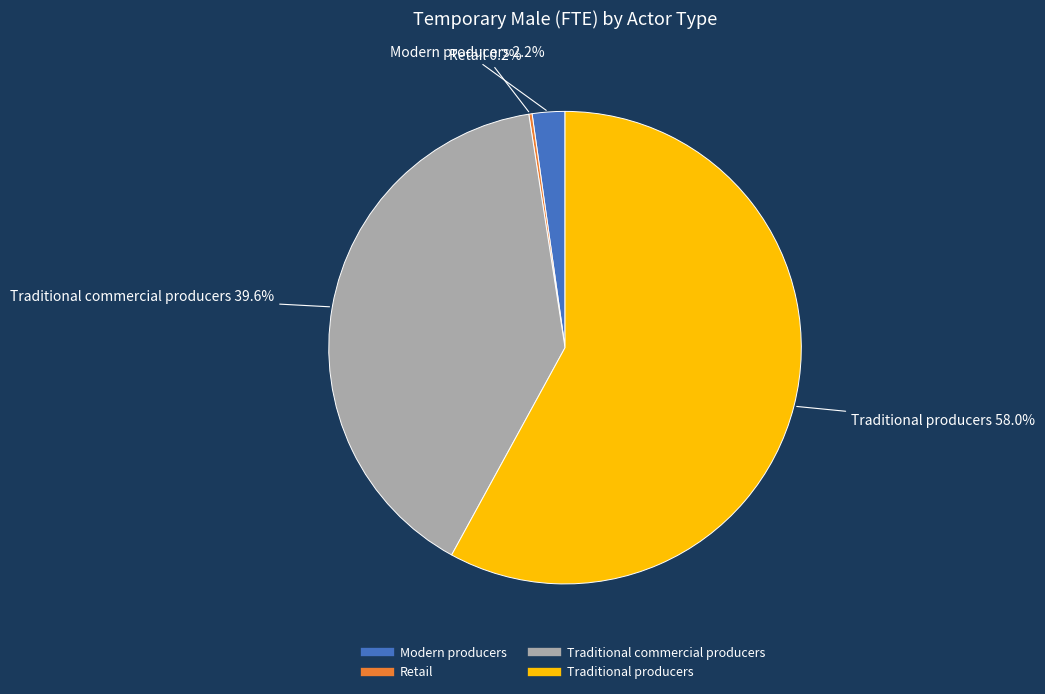

To the nearest percent, what is the difference between the largest and smallest slice percentages?

58%